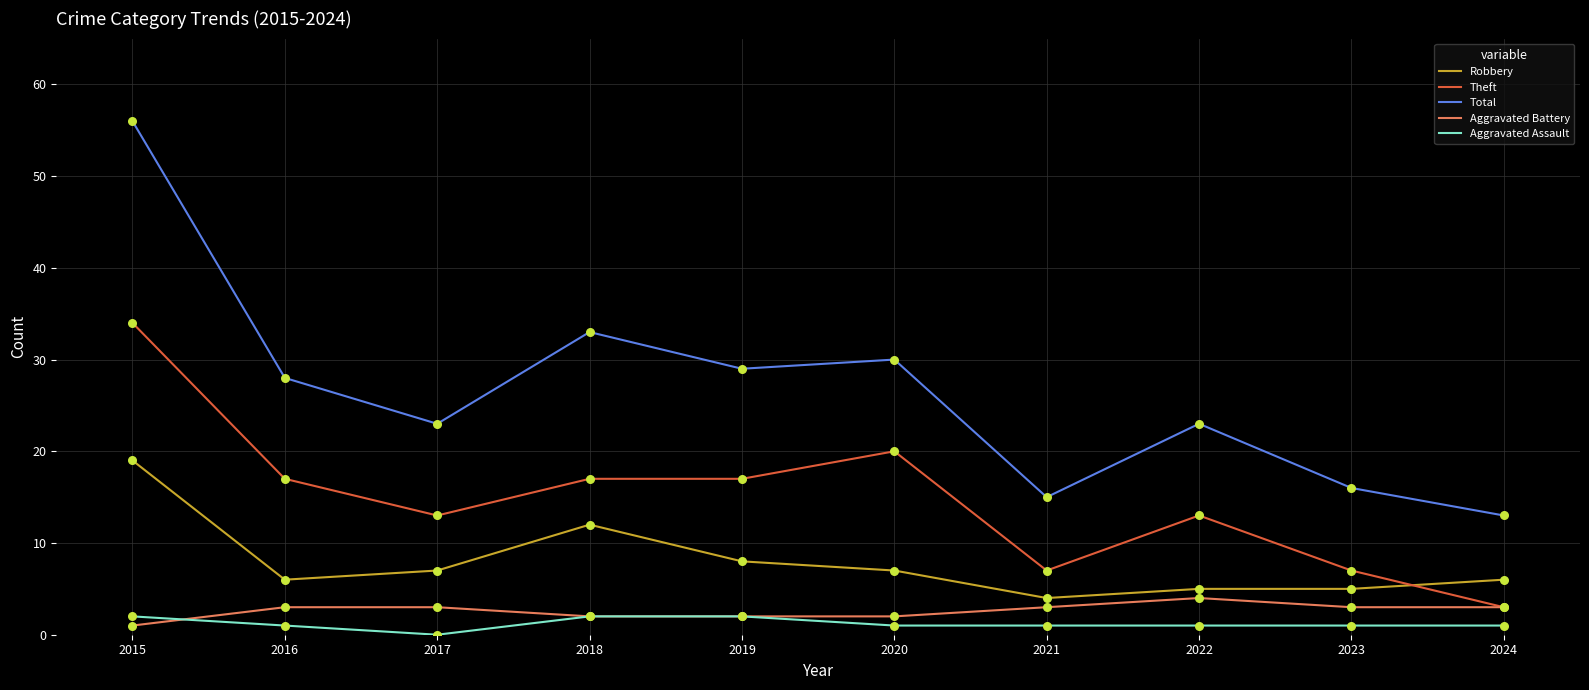

Which series has the largest total across all categories?

Total